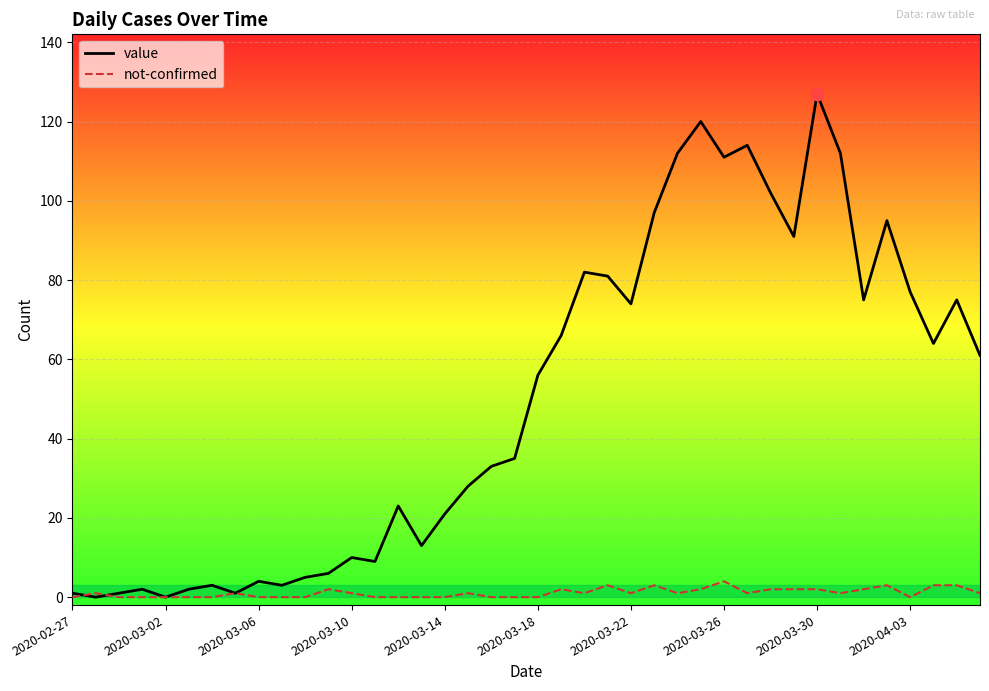

What are all the series names shown in the legend?

value, not-confirmed